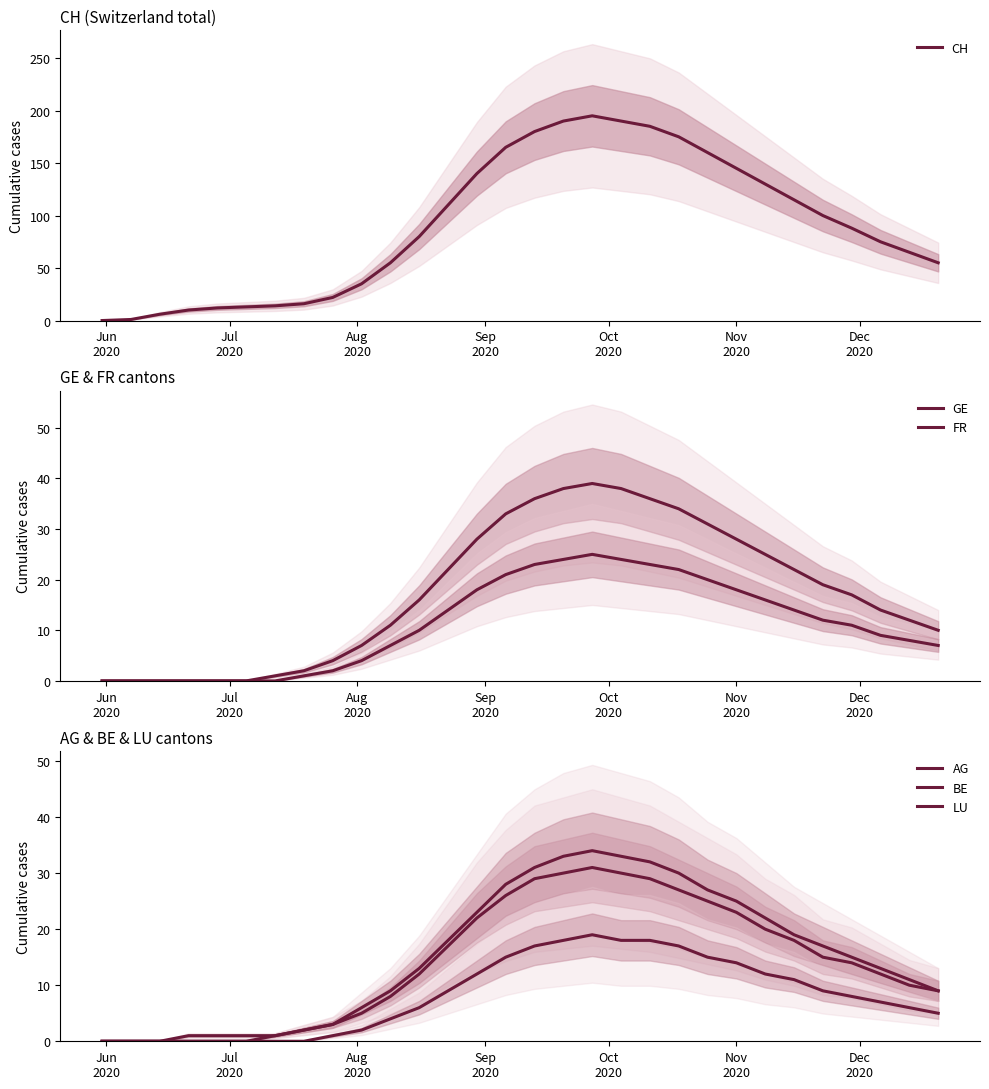

What is the highest value of the CH series?

195